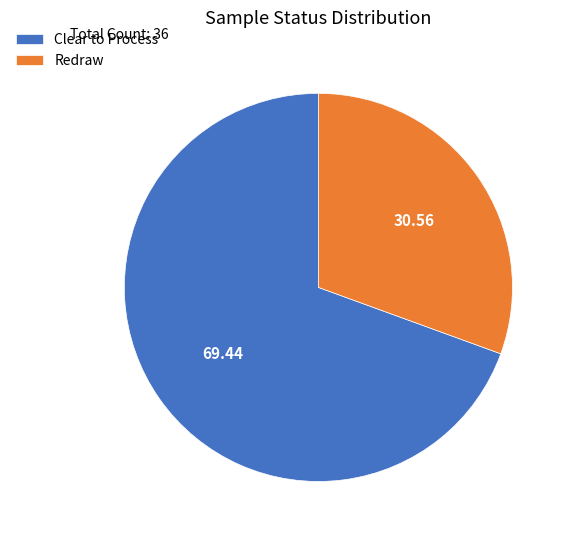

Count the number of slices in the pie.

2